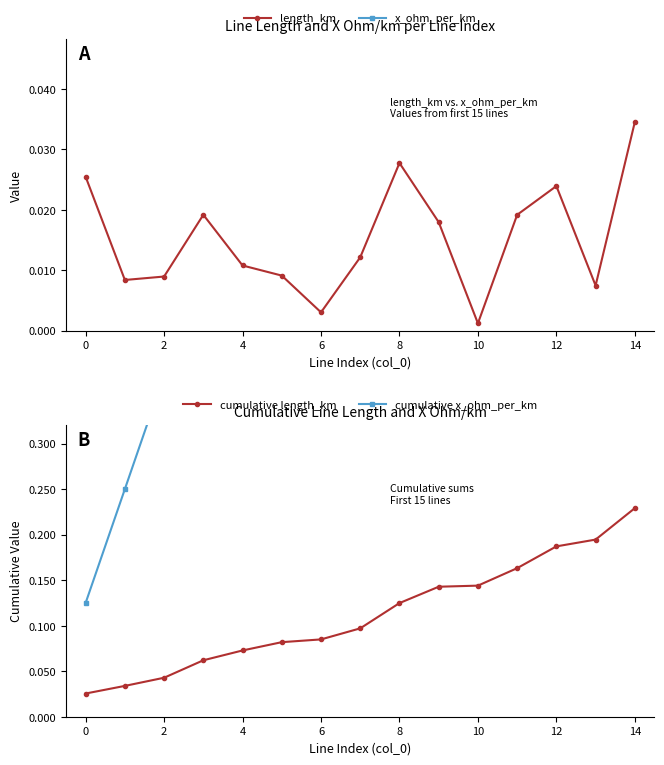

What is the sum of all cumulative x_ohm_per_km values?

15.0